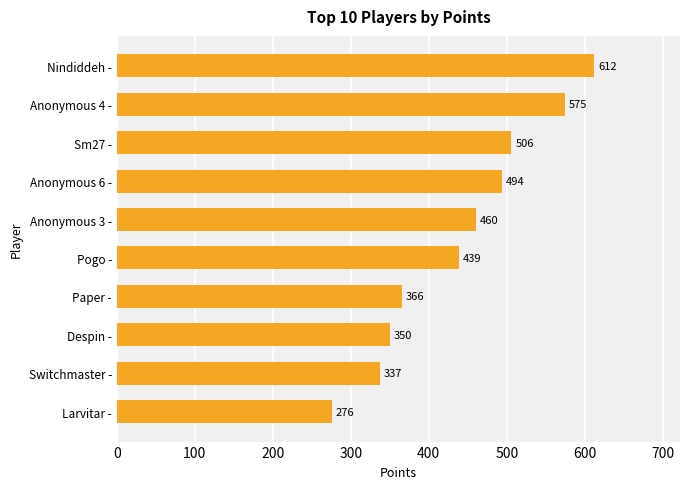

What is the minimum value shown in the chart?

276